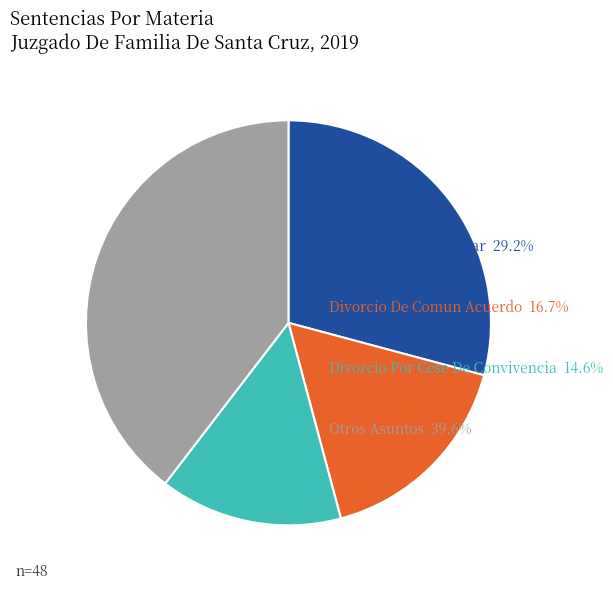

Is there a majority slice in this chart?

No